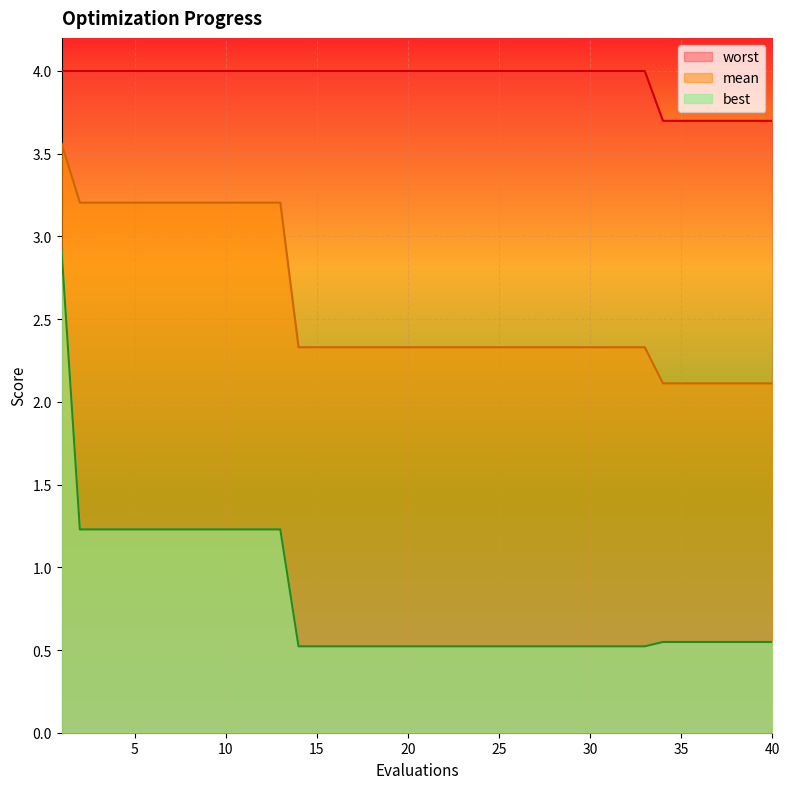

Rank the categories by best value from lowest to highest.

14, 15, 16, 17, 18, 19, 20, 21, 22, 23, 24, 25, 26, 27, 28, 29, 30, 31, 32, 33, 34, 35, 36, 37, 38, 39, 40, 2, 3, 4, 5, 6, 7, 8, 9, 10, 11, 12, 13, 1